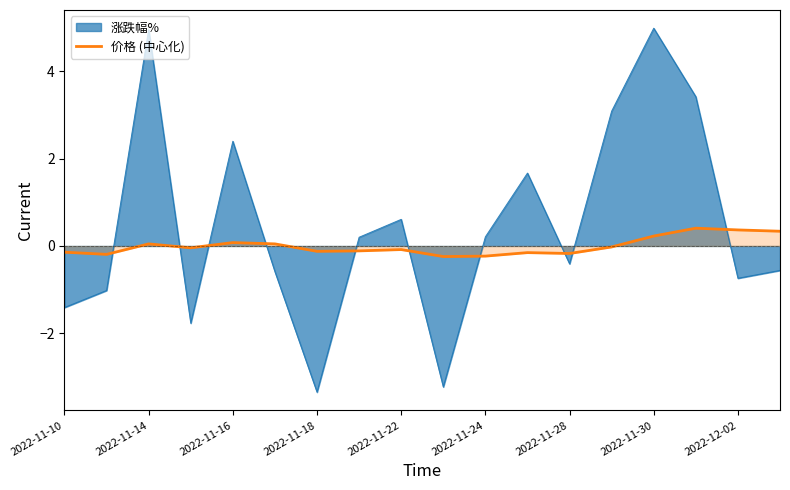

What is the difference between the values at 11 and 13?

0.1